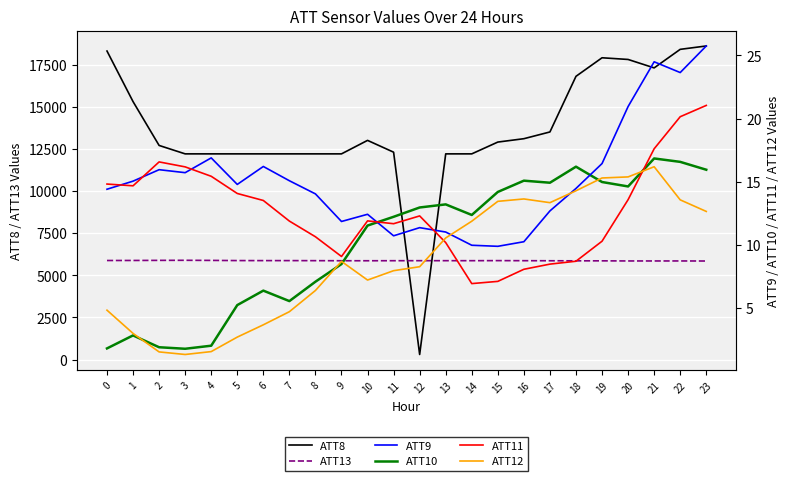

True or false: ATT12 has a value of 5.4 at 6.

False